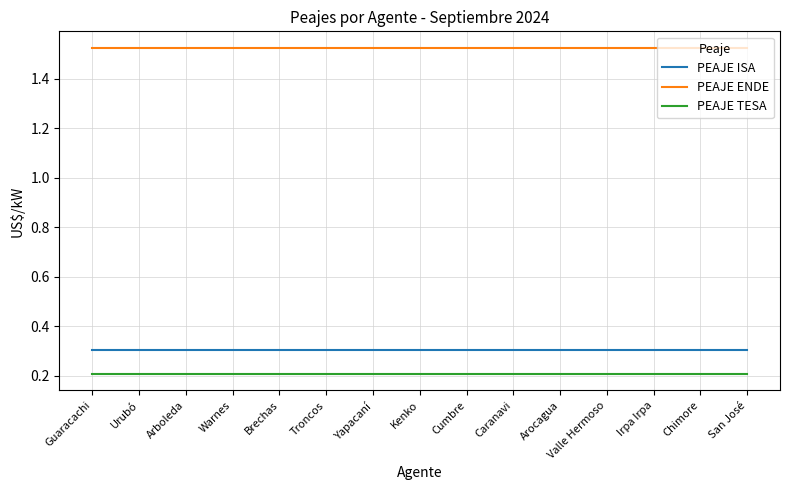

List the series in order of their peak value, lowest first.

PEAJE TESA, PEAJE ISA, PEAJE ENDE